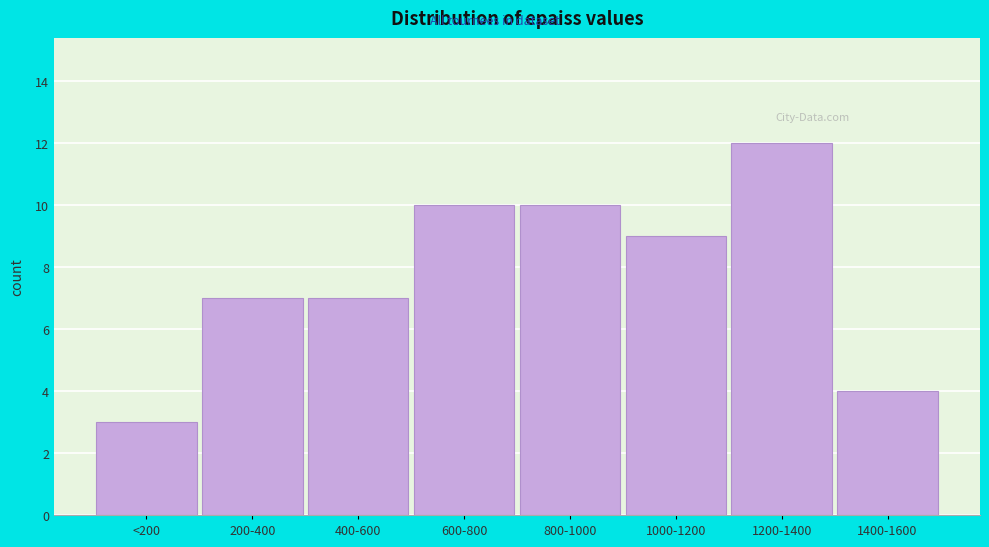

Reading right to left, what are all the values shown in this chart?

1400-1600=4	1200-1400=12	1000-1200=9	800-1000=10	600-800=10	400-600=7	200-400=7	<200=3